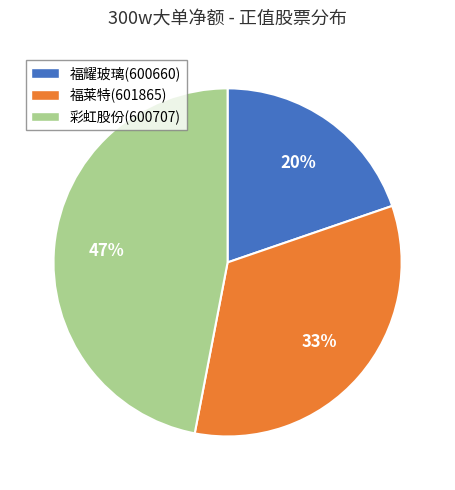

To the nearest percent, what is the difference between the 福莱特(601865) and 彩虹股份(600707) slice percentages?

14%